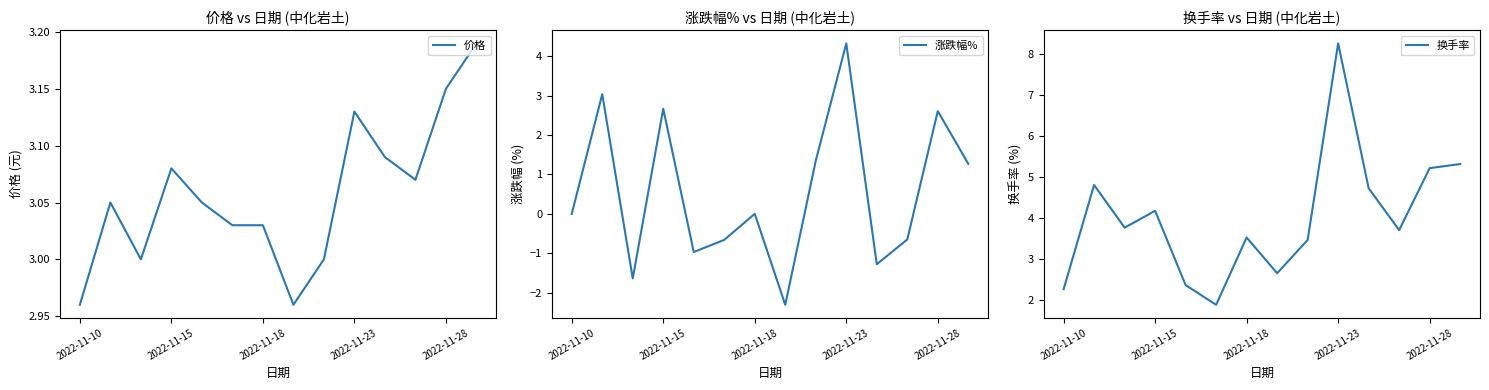

The 价格 series shows 4.8 at 2022-11-28. True or false?

False